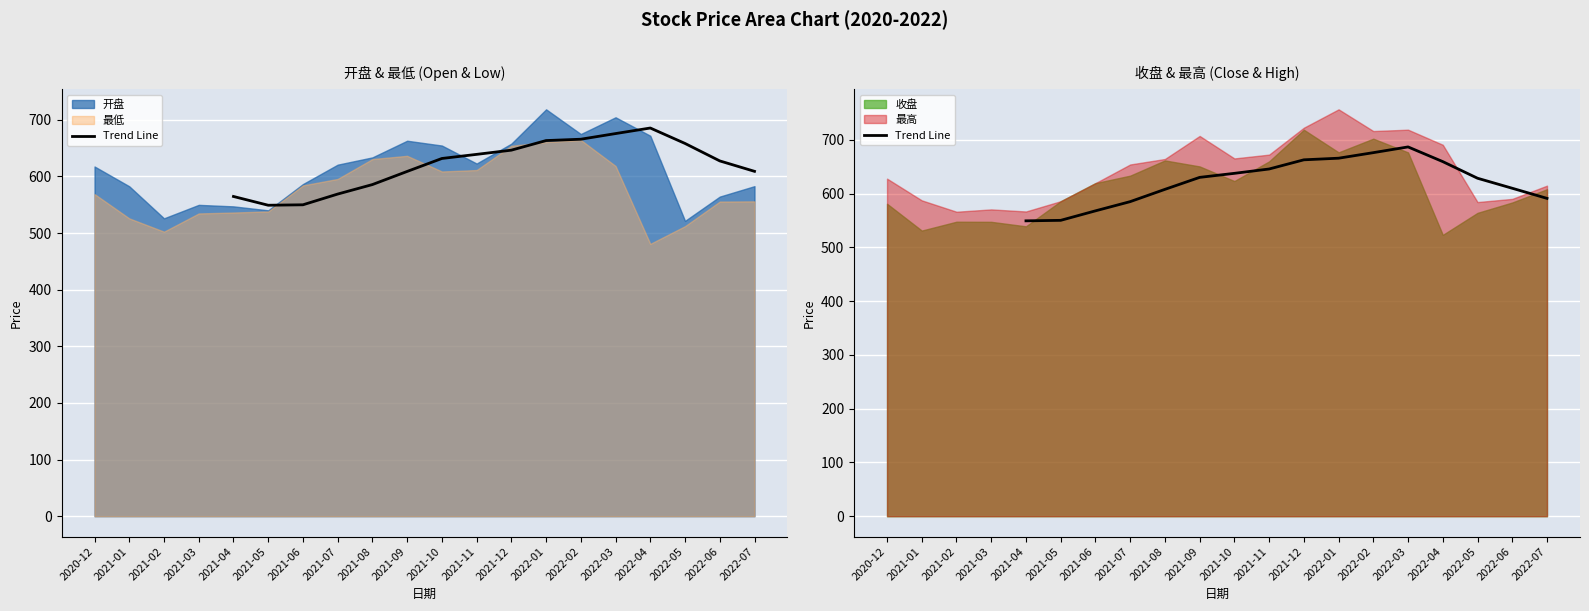

What is the value of the 7th point from the left?

637.8